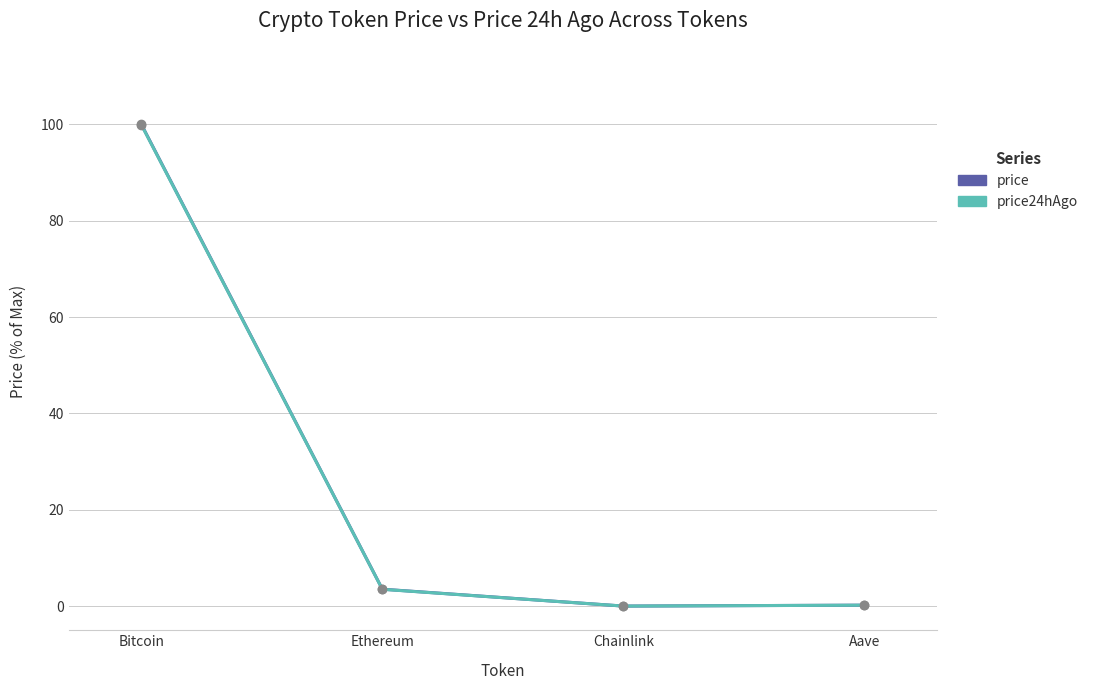

Reading left to right, what are all the values shown in this chart?

price: Bitcoin=100.0	Ethereum=3.5	Chainlink=0.0	Aave=0.2
price24hAgo: Bitcoin=99.9	Ethereum=3.5	Chainlink=0.0	Aave=0.2